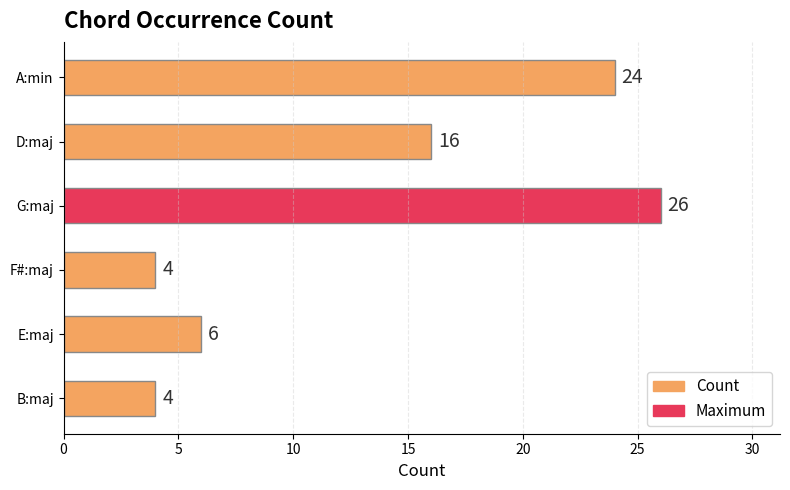

At which label is the value closest to 15?

D:maj